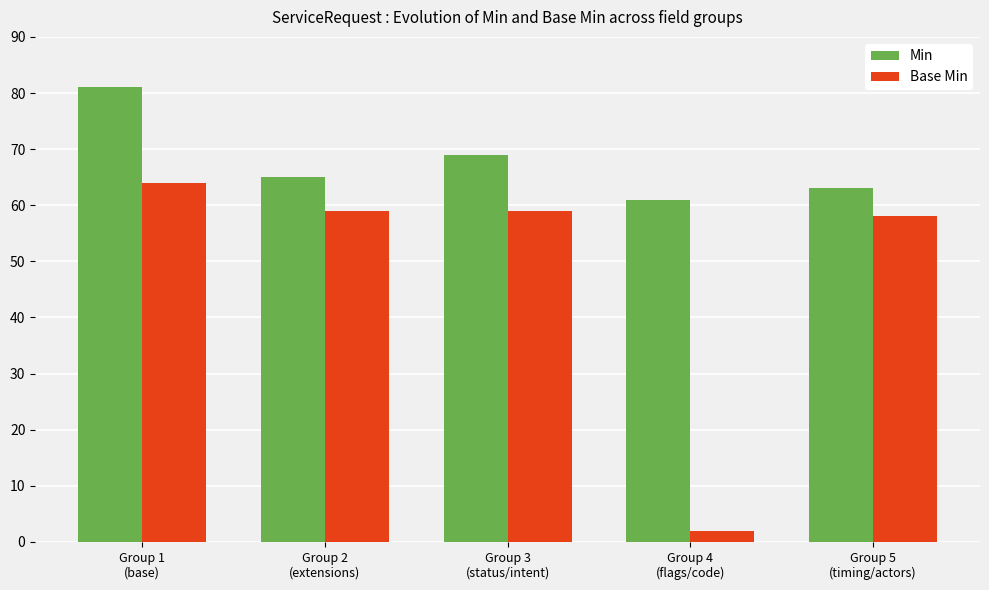

What is the average value of the Base Min series?

48